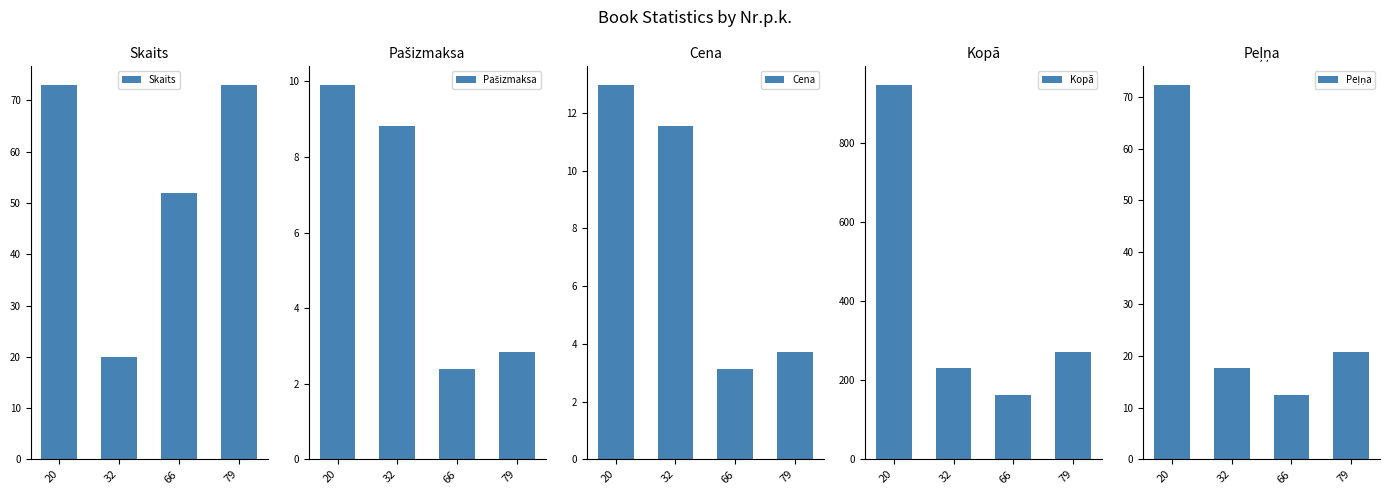

What is the value of the Cena bar at the 3rd from the left?

3.1